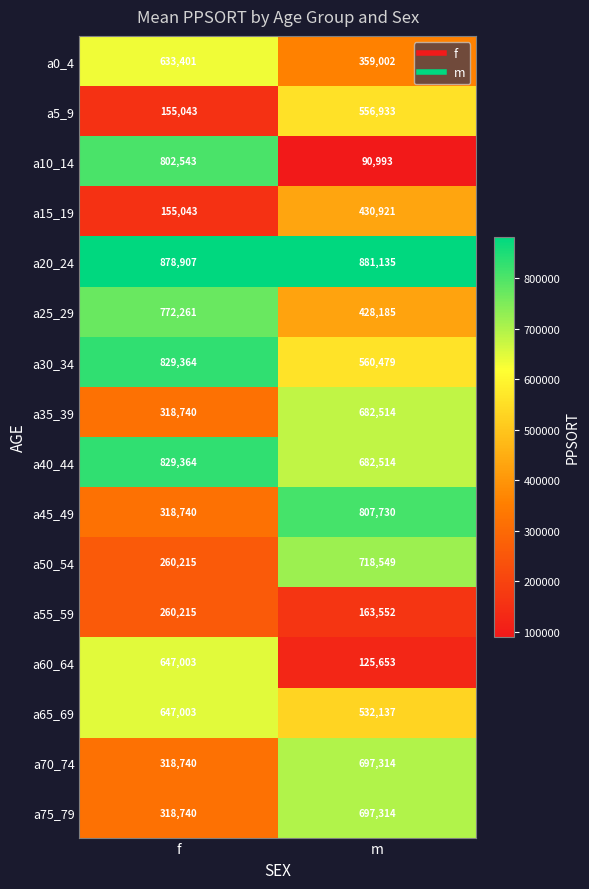

Is it true that a20_24 equals 881135 at m?

True